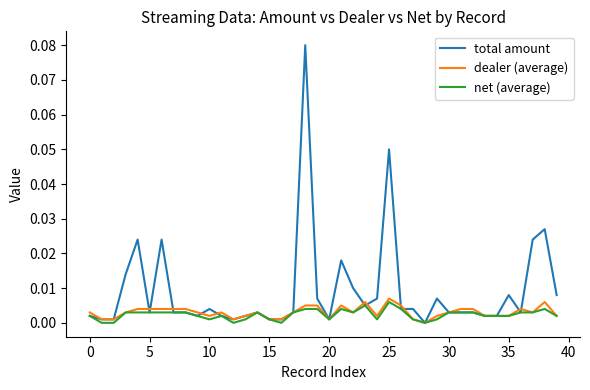

Which series has the largest total across all categories?

total amount